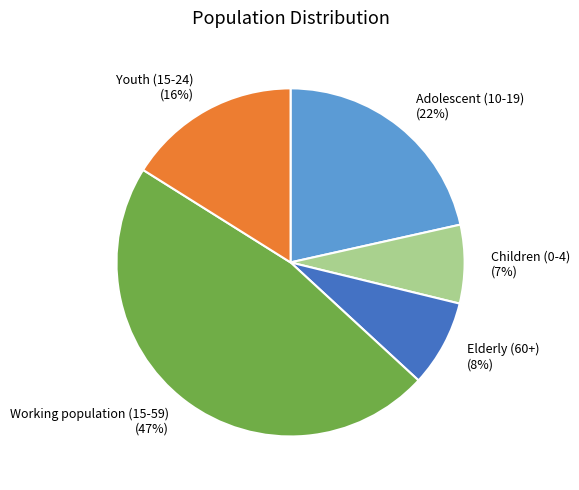

To the nearest percent, what percentage of the pie is Working population (15-59)?

47%